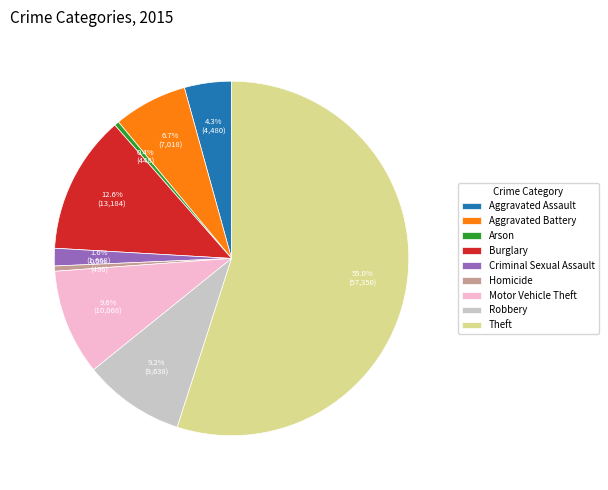

Which category has the biggest portion of the pie?

Theft